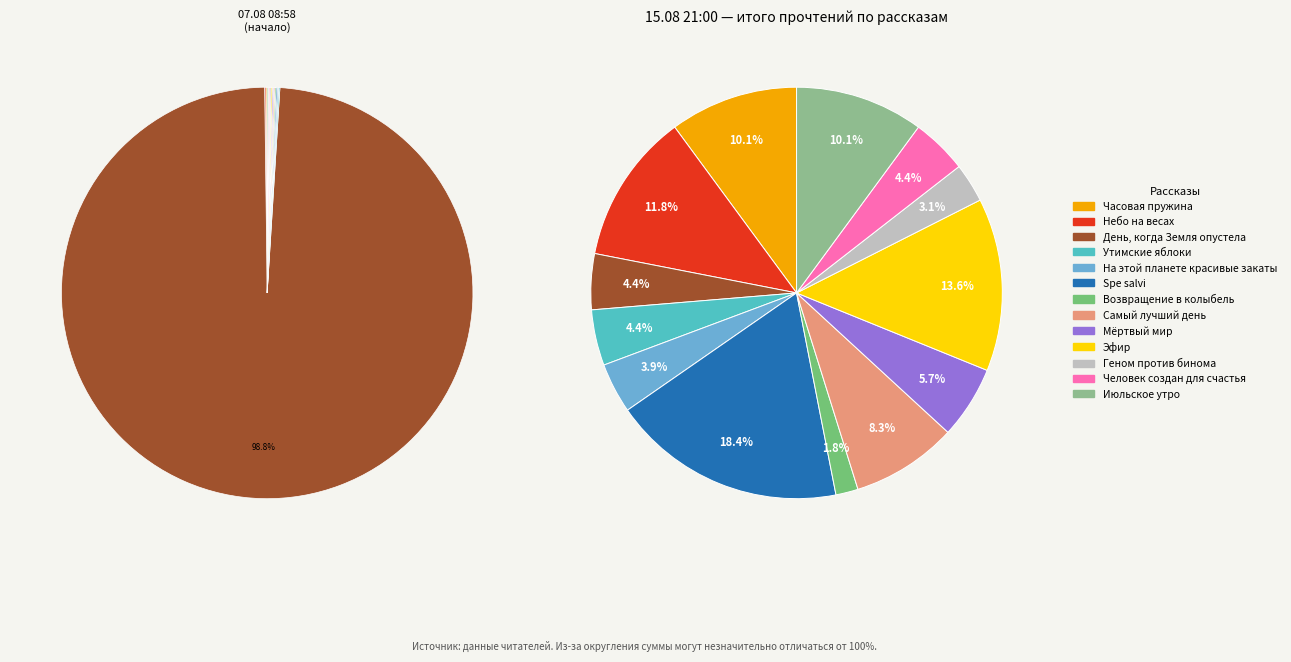

Is the sum of На этой планете красивые закаты and Утимские яблоки greater than half?

No